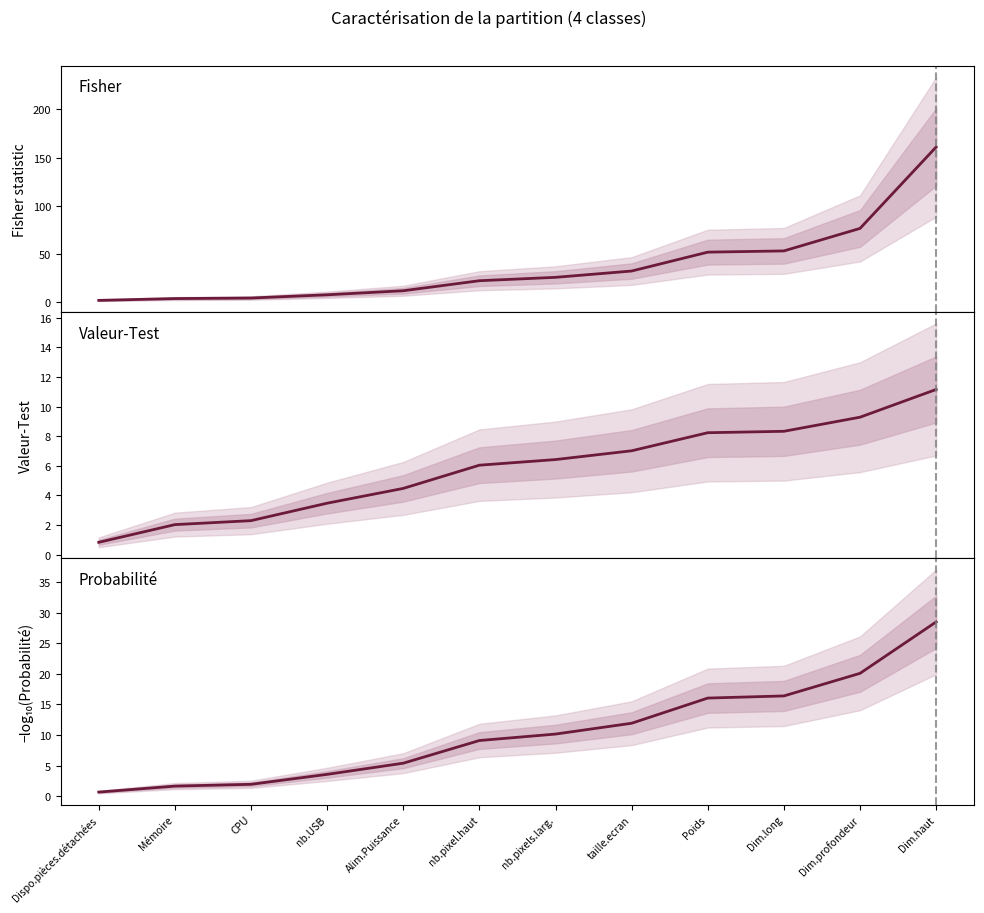

Which series has the largest total across all categories?

Fisher